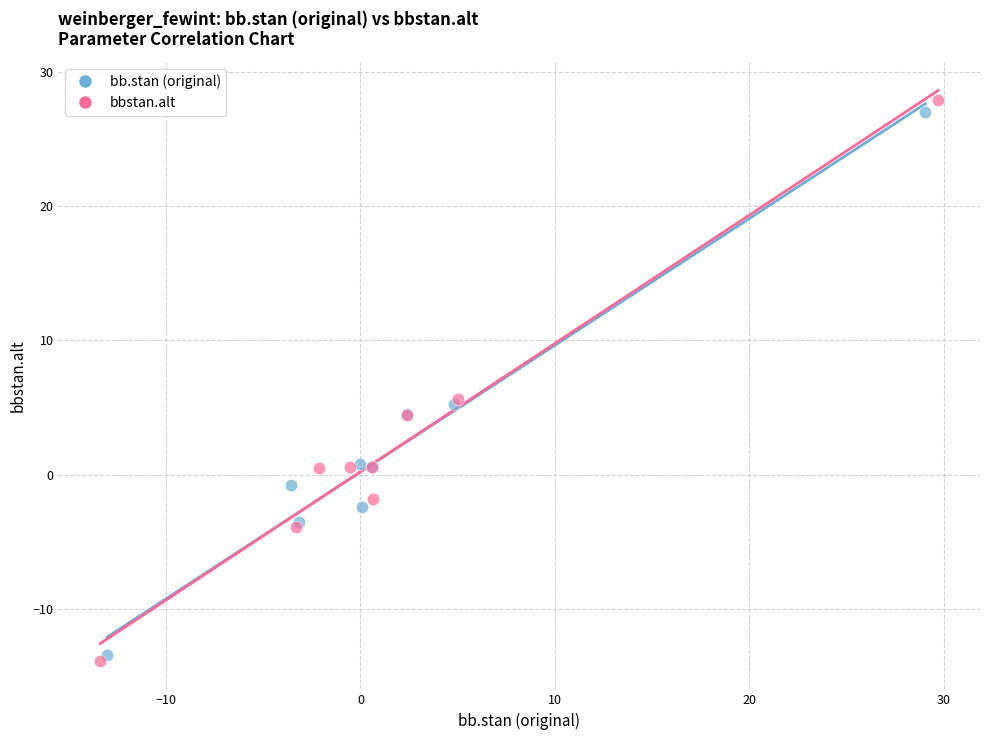

What are all the series names shown in the legend?

bb.stan (original), bbstan.alt